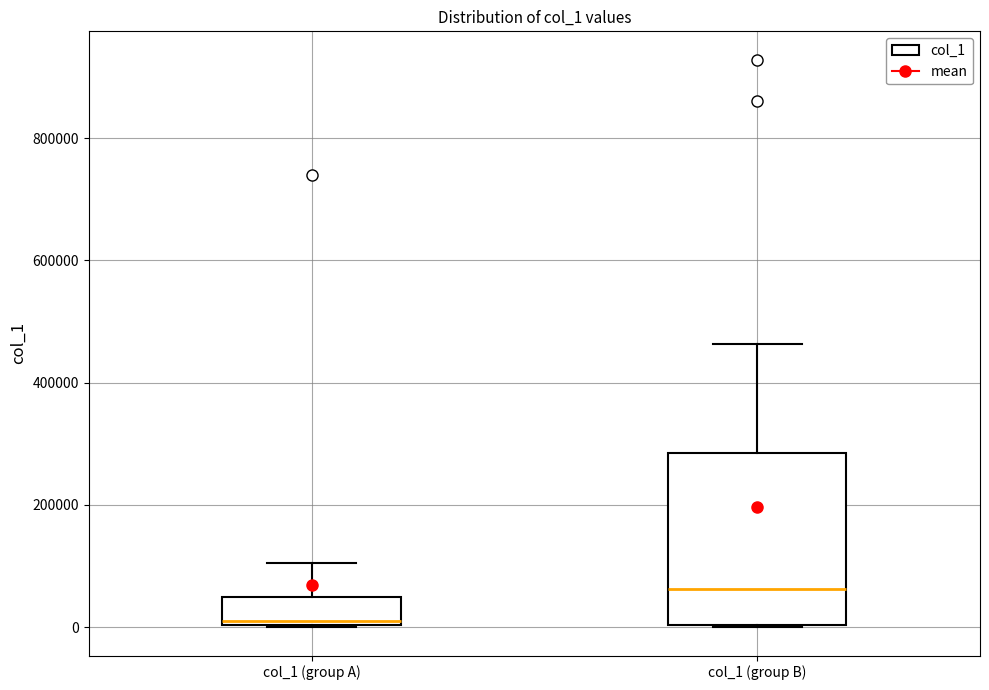

Which box has the lowest median line?

col_1 (group A)